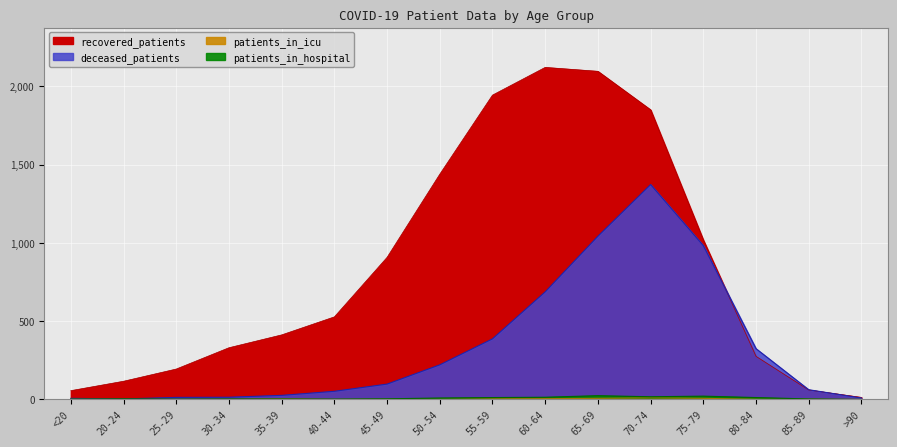

What is the sum of all recovered_patients values?

13353